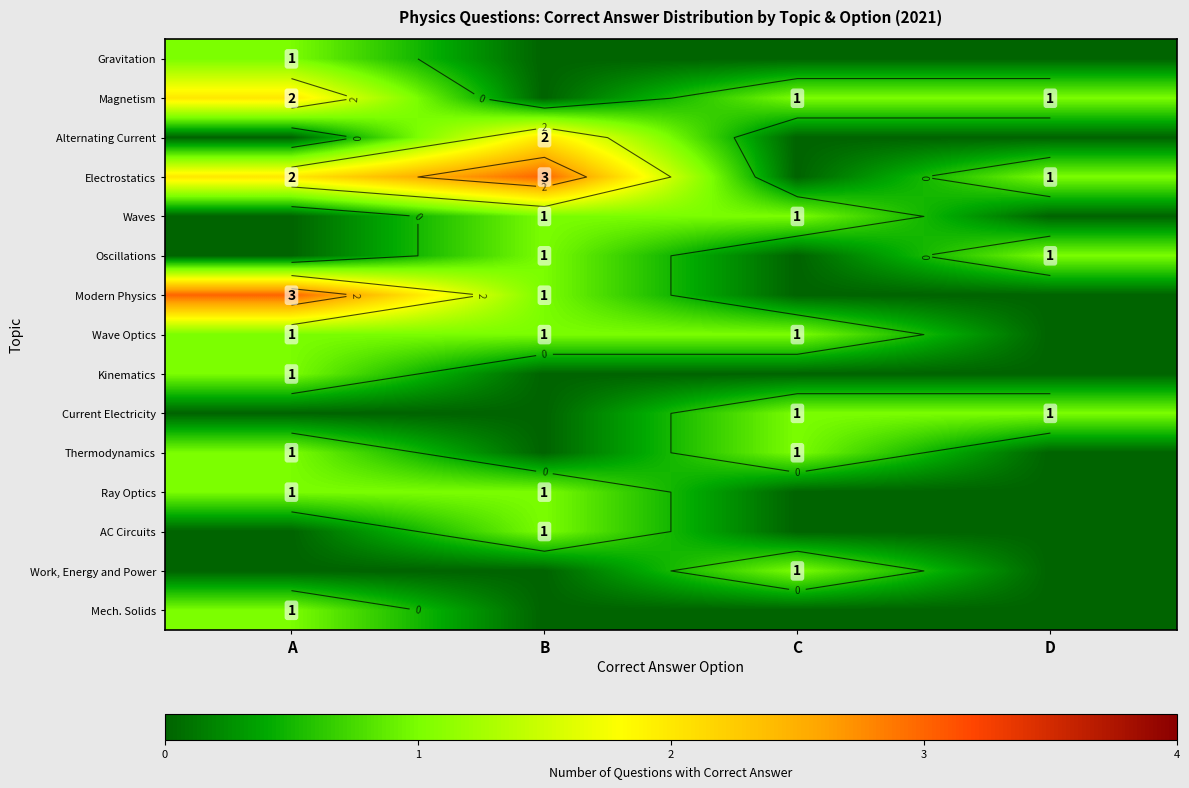

At which category is the sum across all series the highest?

A